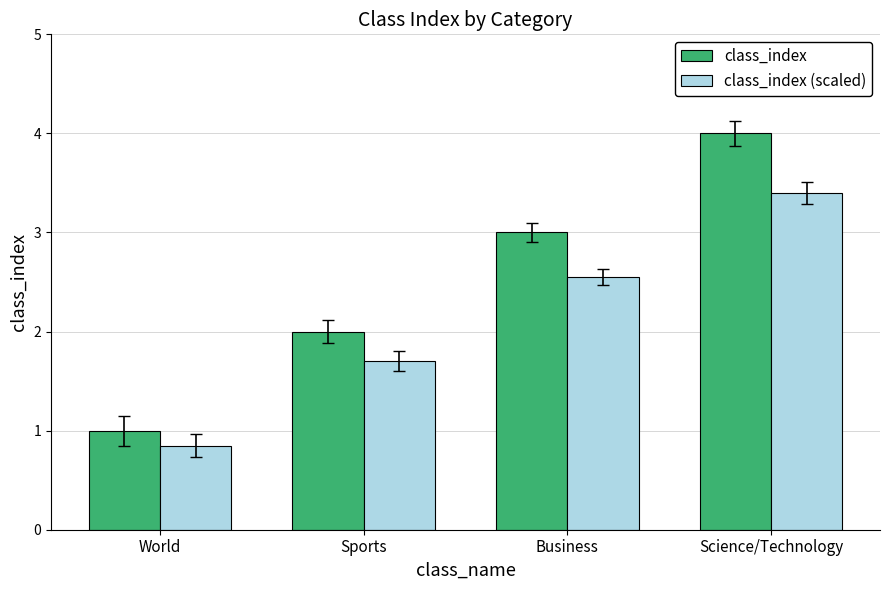

Which category has the highest value across all series?

Science/Technology